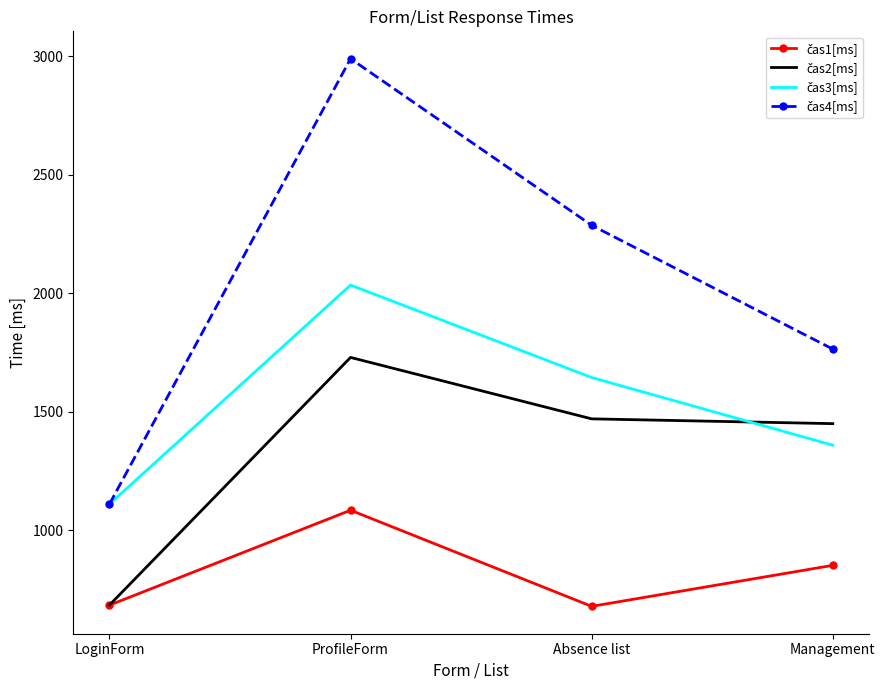

Which label corresponds to the largest value in the chart?

ProfileForm